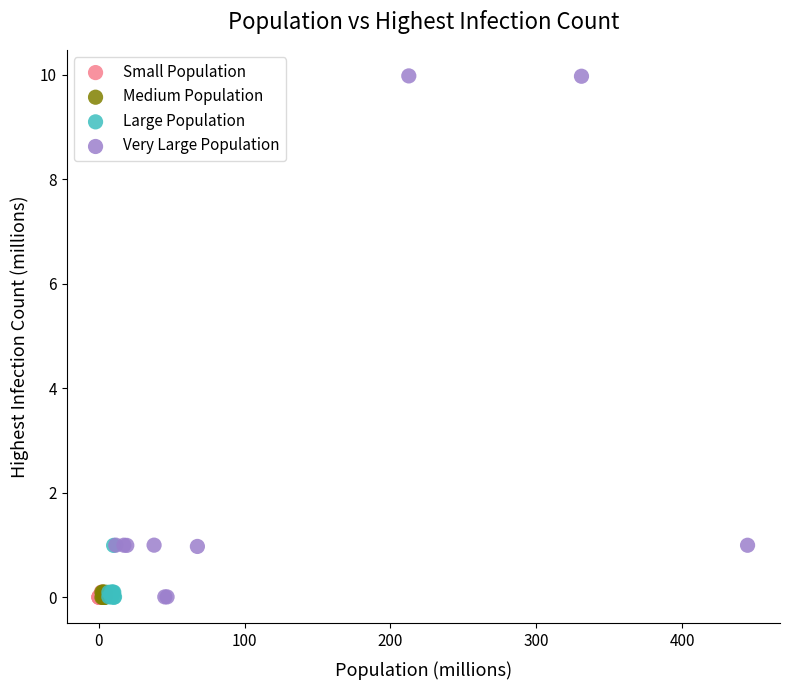

What are all the series names shown in the legend?

Small Population, Medium Population, Large Population, Very Large Population